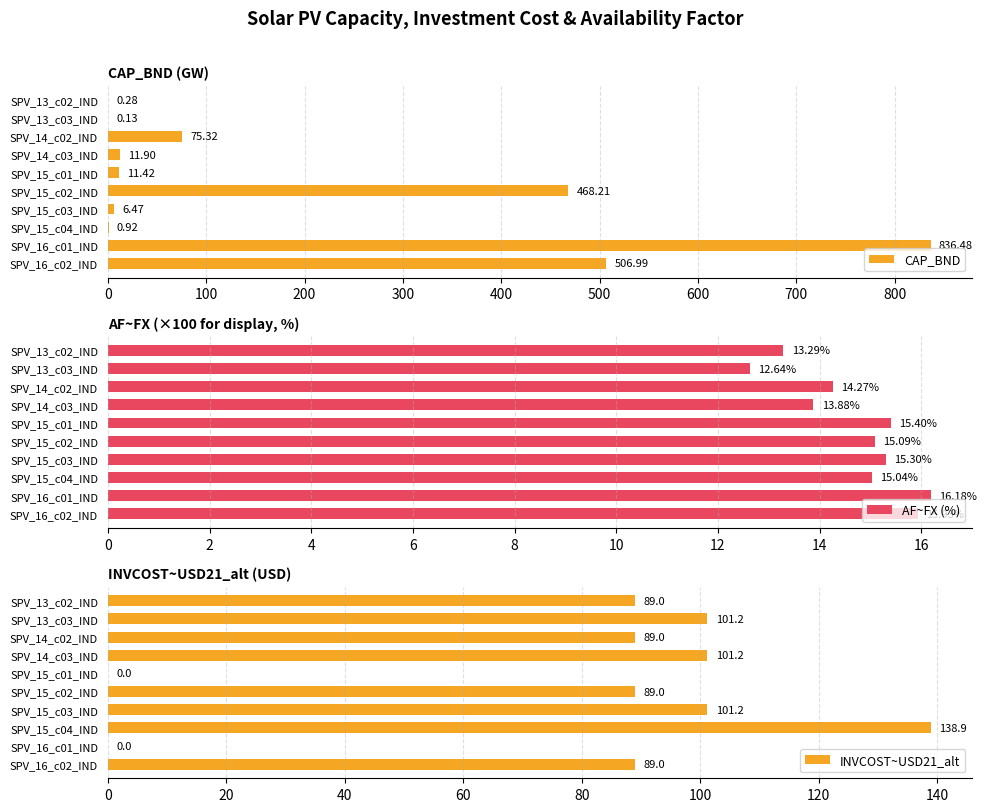

True or false: INVCOST~USD21_alt has a value of 156.0 at SPV_14_c02_IND.

False